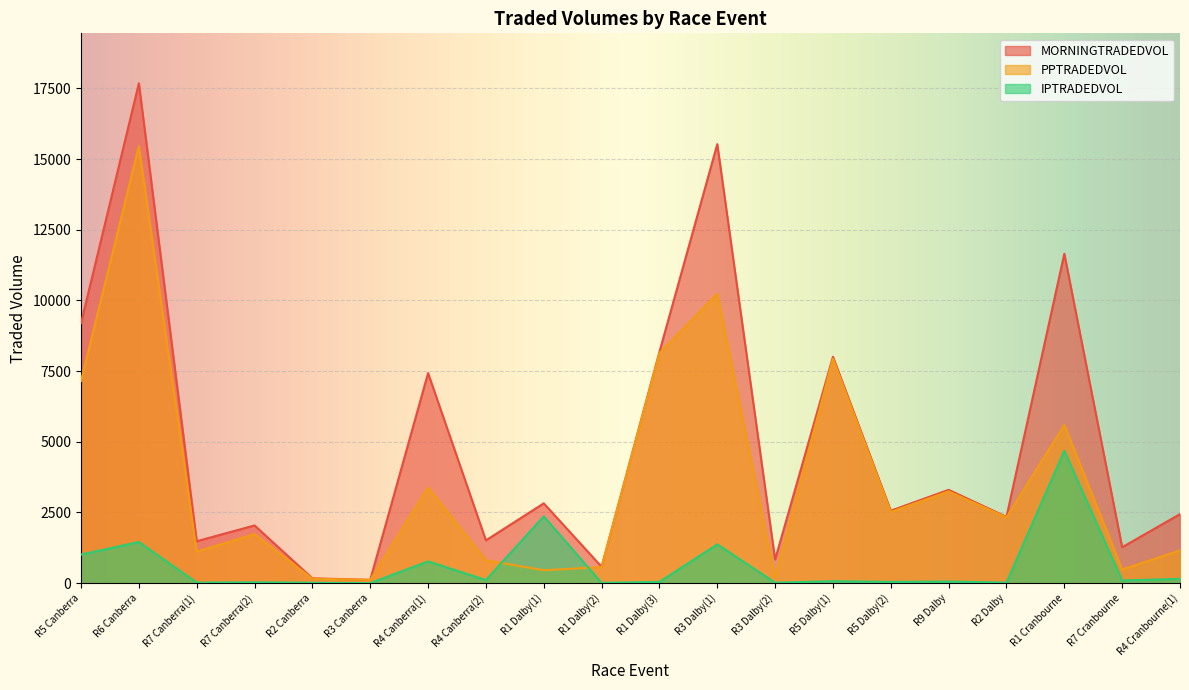

How many lines are shown in the chart?

3